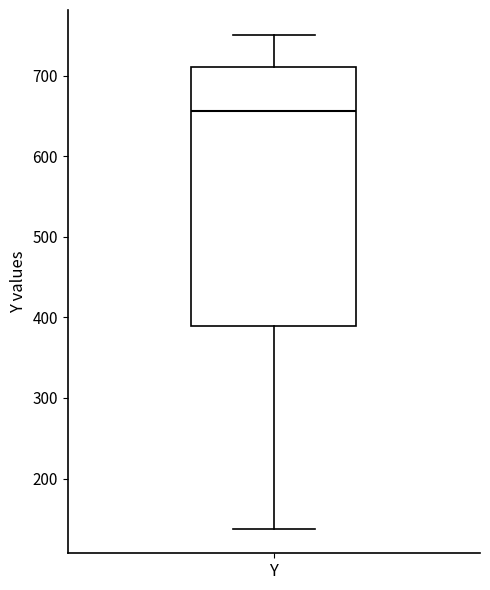

Read this box plot against the y-axis: the position of the median line, the range covered by the box, and the ends of both whiskers. The values are not printed on the chart, so give them approximately, as read against the axis.

median 660, box 390 to 710, whiskers 140 to 750